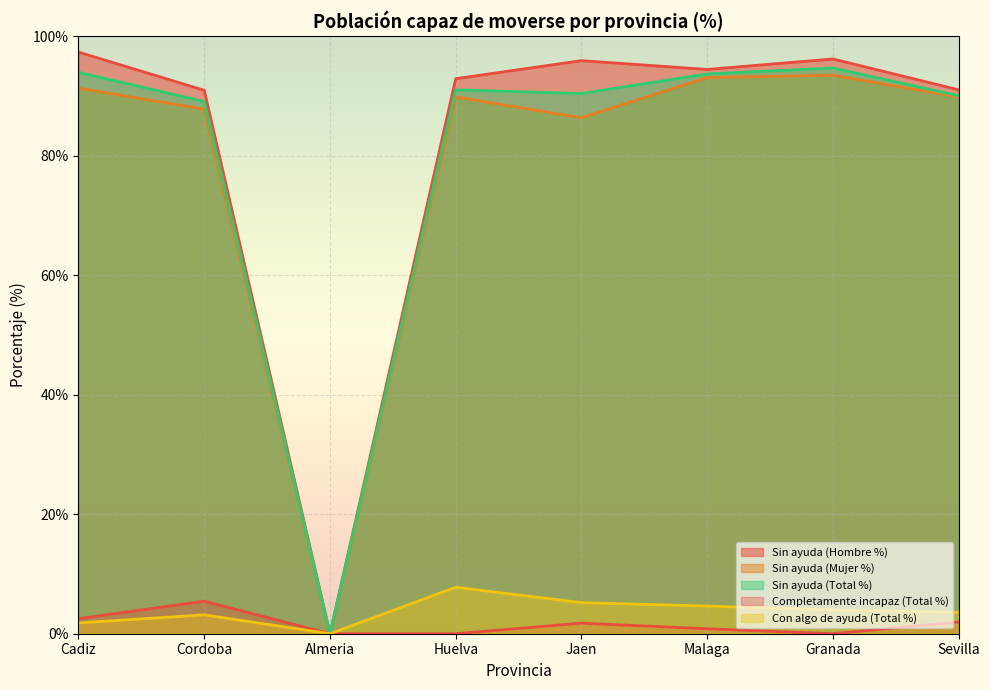

Rank the series by their maximum value, from lowest to highest.

Completamente incapaz (Total %), Con algo de ayuda (Total %), Sin ayuda (Mujer %), Sin ayuda (Total %), Sin ayuda (Hombre %)